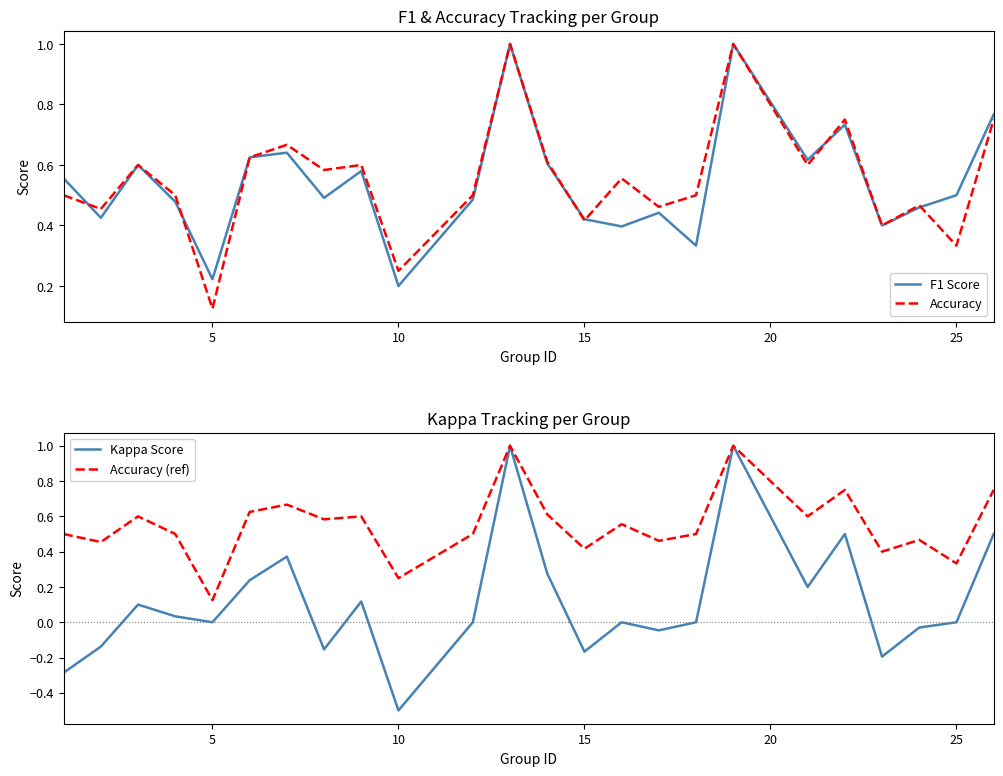

What is the maximum value for F1 Score?

1.0